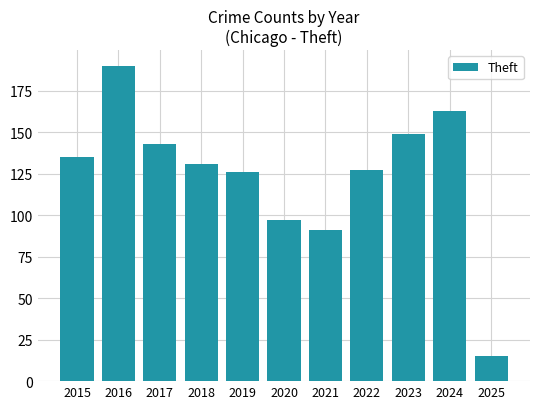

Reading left to right, extract all data points from this chart.

135	190	143	131	126	97	91	127	149	163	15